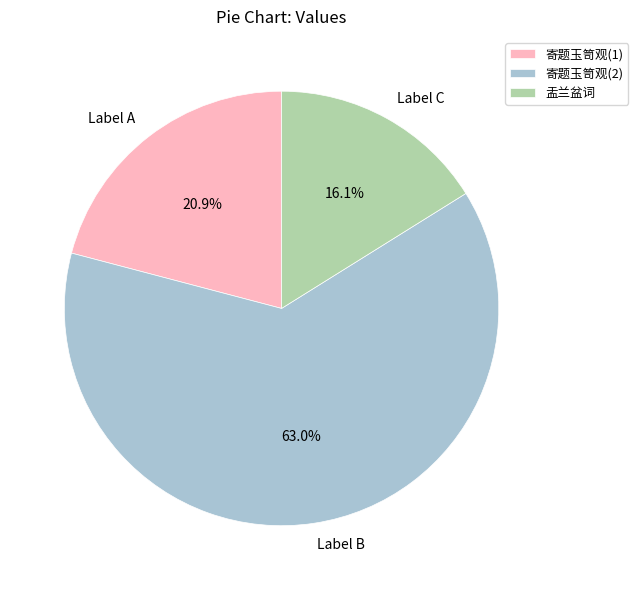

Approximately how many times larger is the value at Label C compared to Label A?

0.8